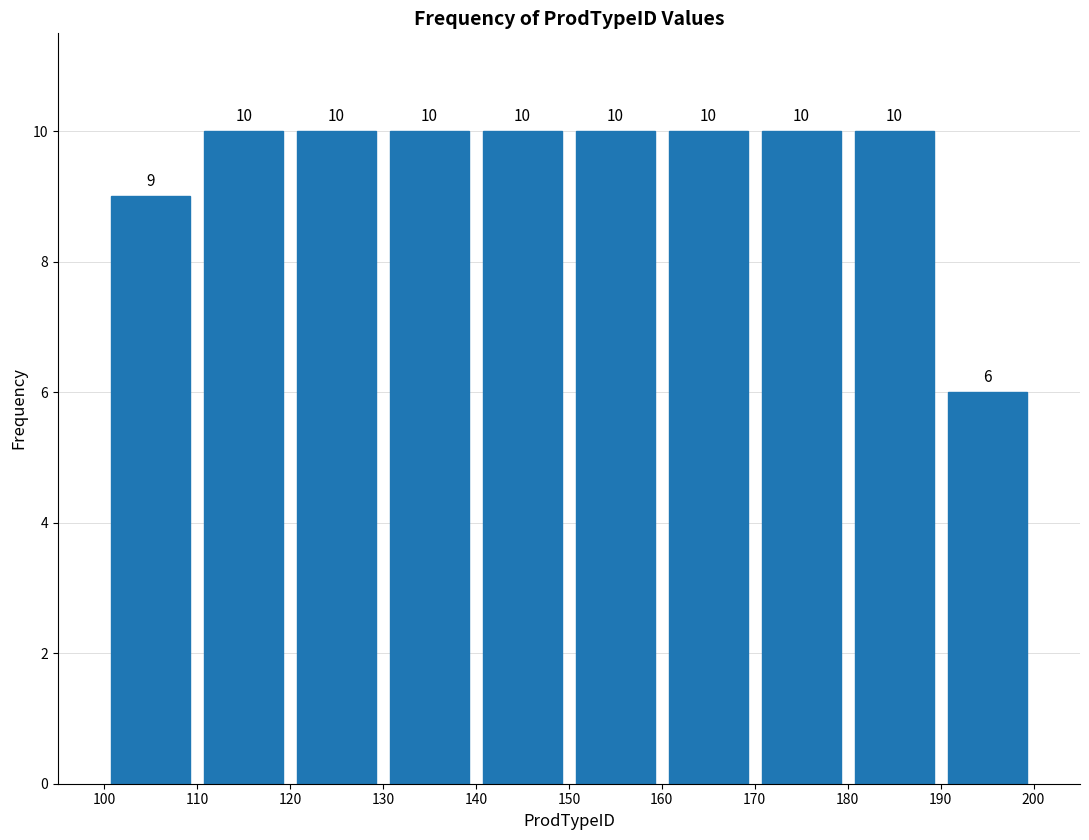

Reading left to right, transcribe this chart: for each bar, give the range it covers on the x-axis and its height.

100 to 110: 9
110 to 120: 10
120 to 130: 10
130 to 140: 10
140 to 150: 10
150 to 160: 10
160 to 170: 10
170 to 180: 10
180 to 190: 10
190 to 200: 6